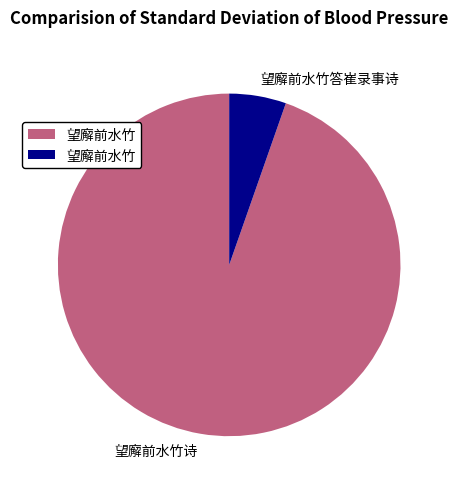

Approximately how many times larger is the value at 望廨前水竹答崔录事诗 compared to 望廨前水竹诗?

0.1